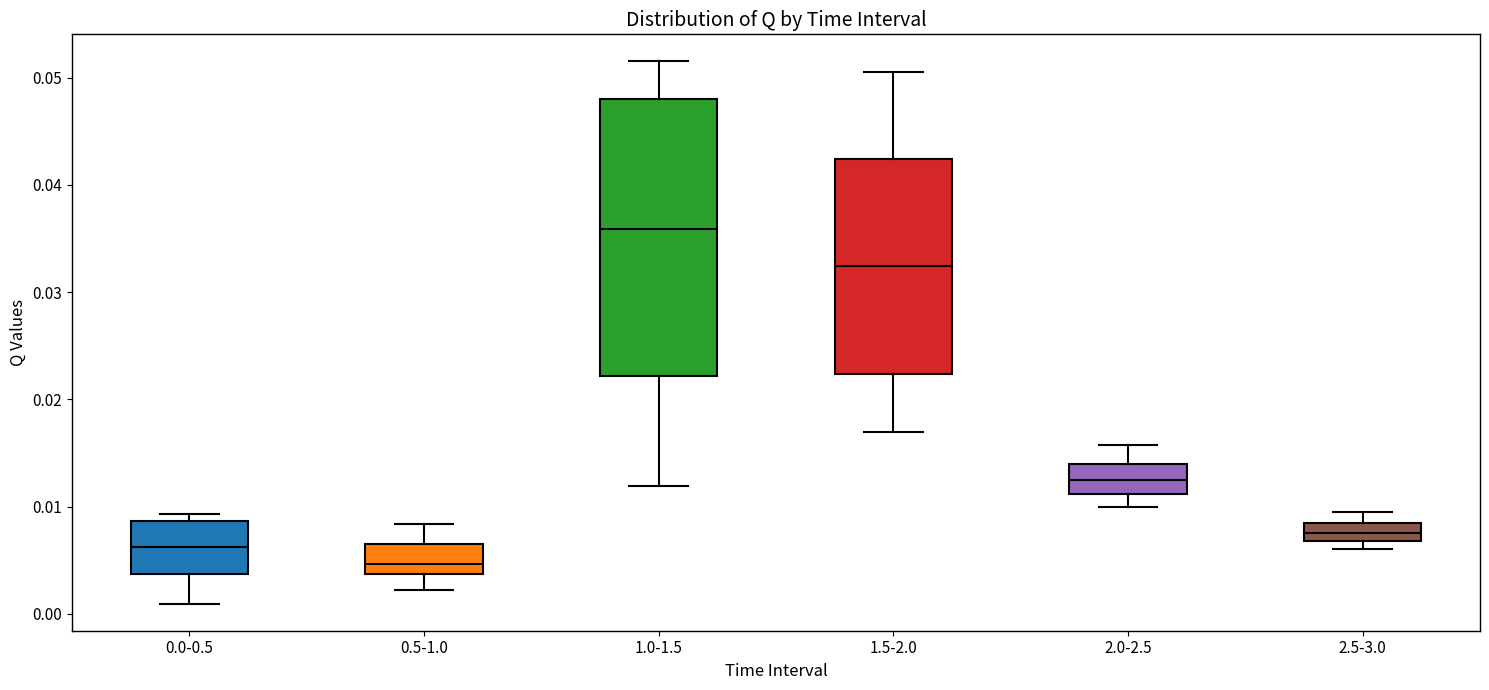

Where is the lower edge of the box for 2.0-2.5 on the y-axis? The values are not printed on the chart, so give them approximately, as read against the axis.

0.011